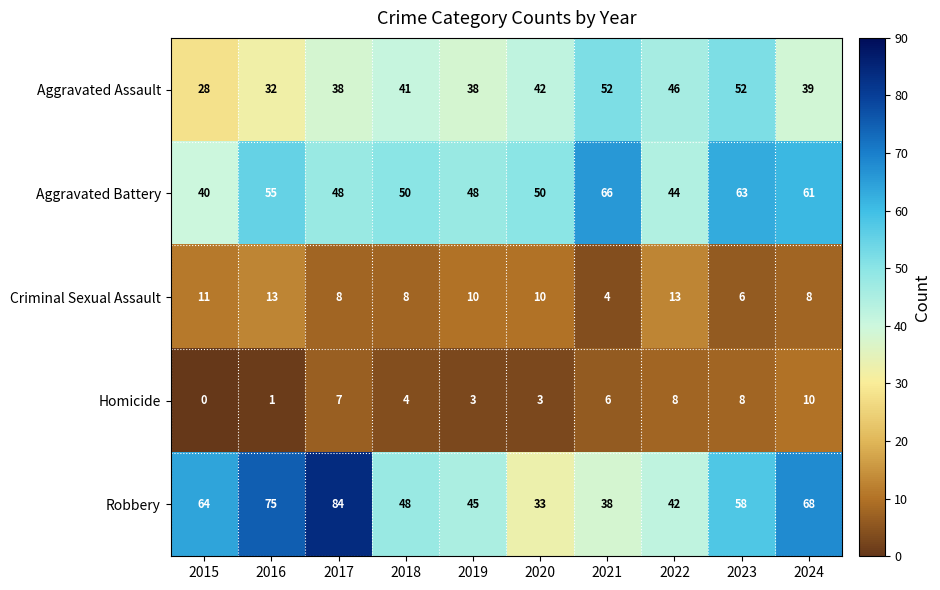

Which category has the lowest value across all series?

2015